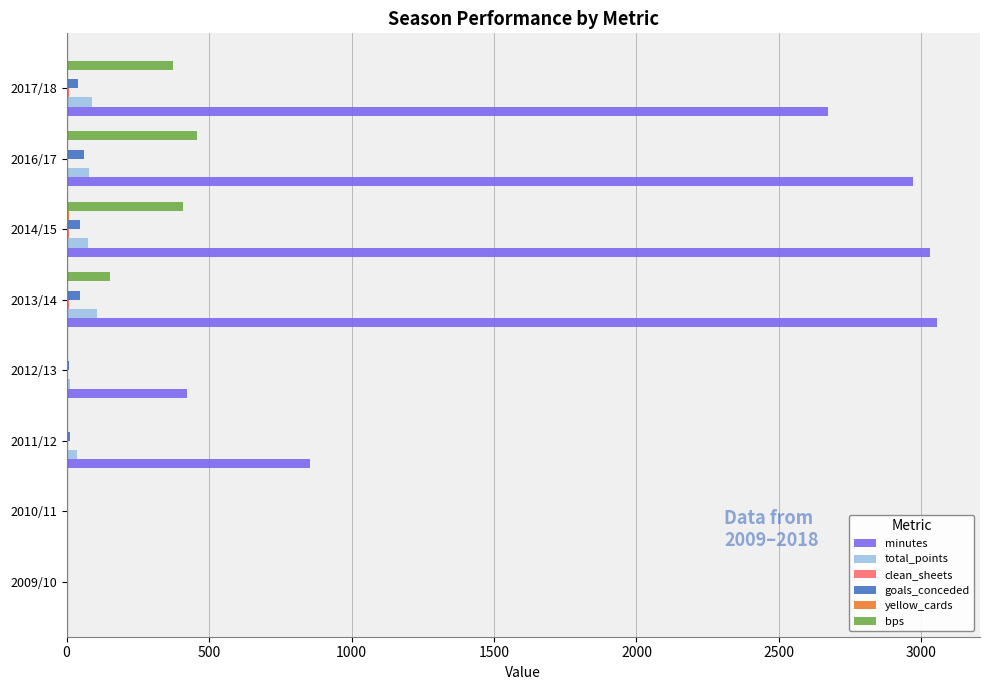

Where is minutes nearest to the value 1526?

2011/12